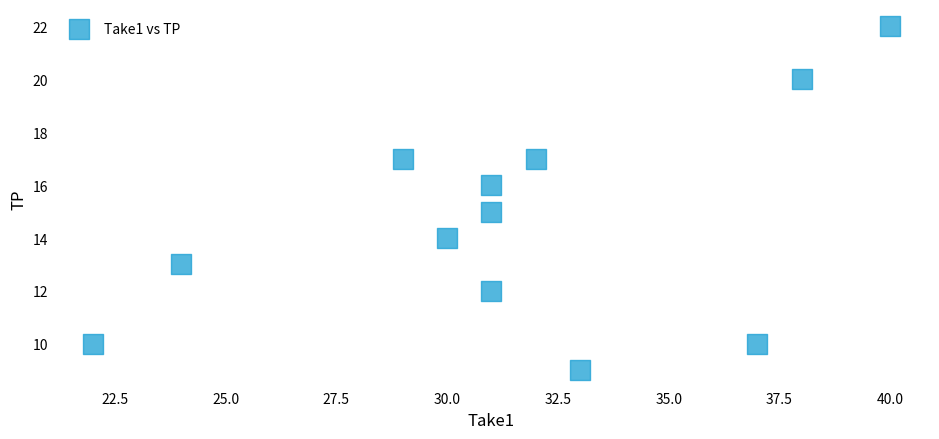

What is the average Y value?

15